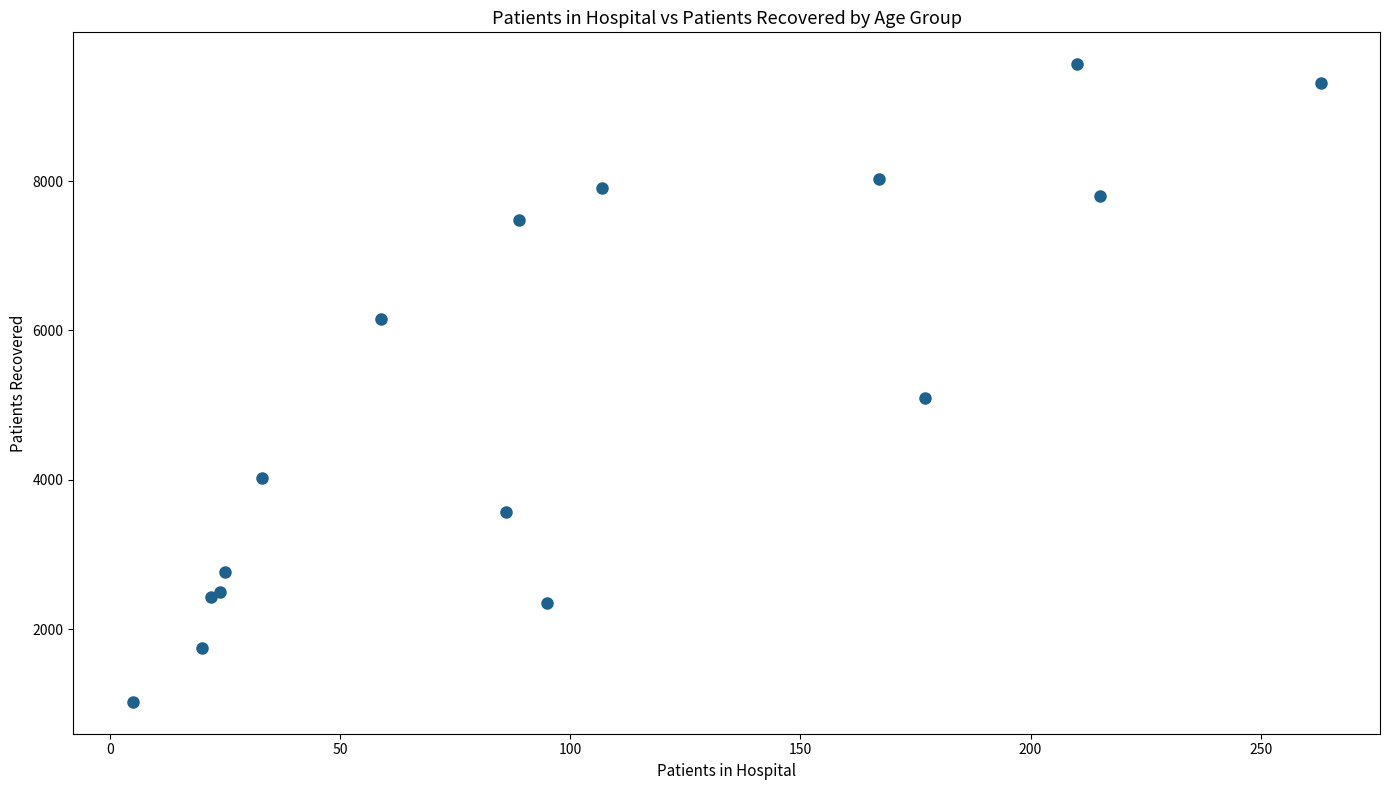

What Y value in the scatter plot is closest to 5296?

5100